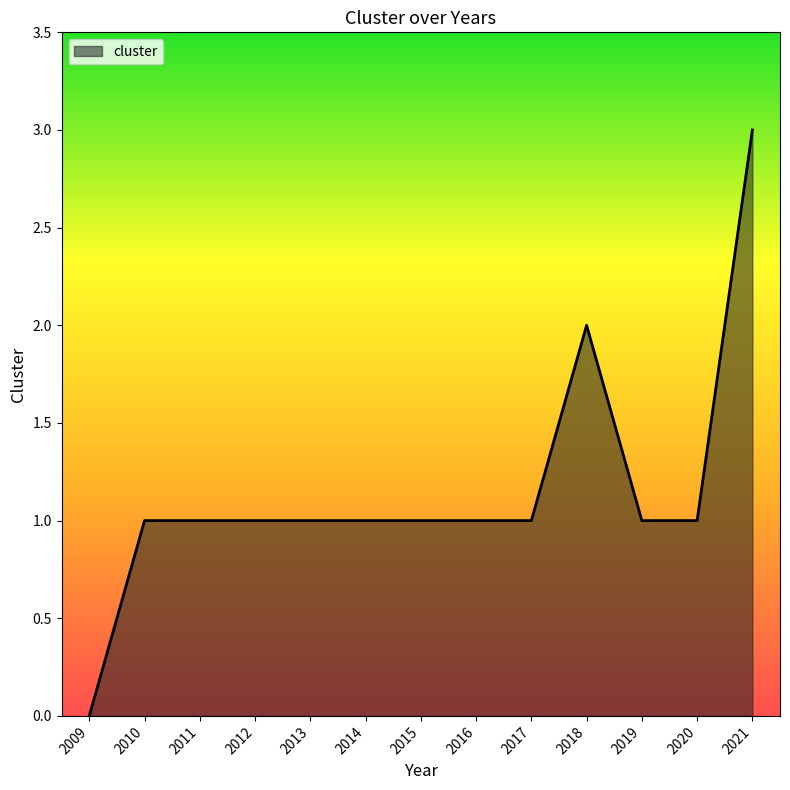

Reading left to right, extract all data points from this chart.

2009=0	2010=1	2011=1	2012=1	2013=1	2014=1	2015=1	2016=1	2017=1	2018=2	2019=1	2020=1	2021=3